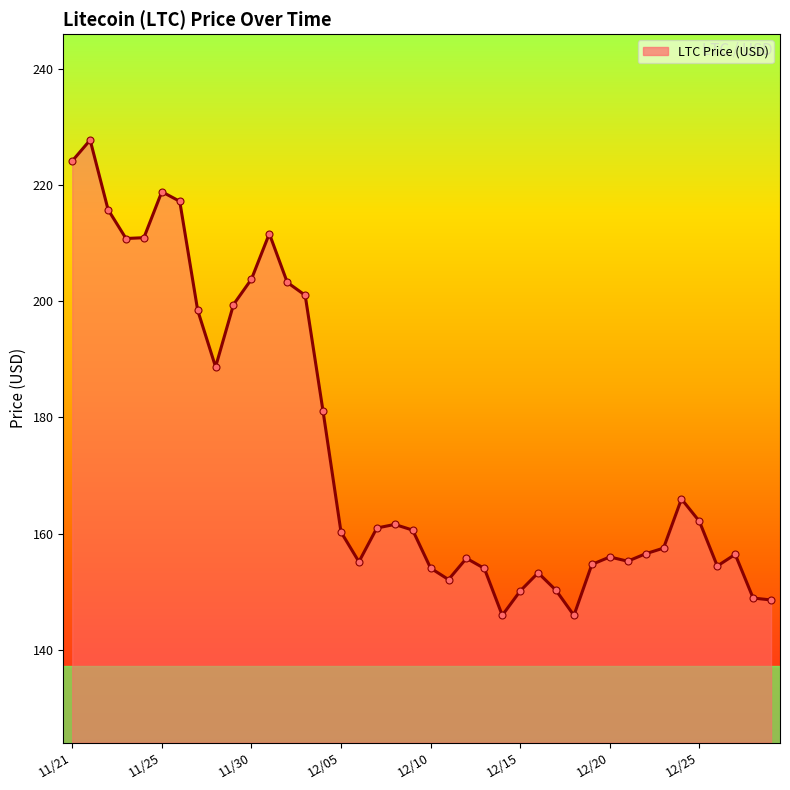

What is the minimum value shown in the chart?

145.9